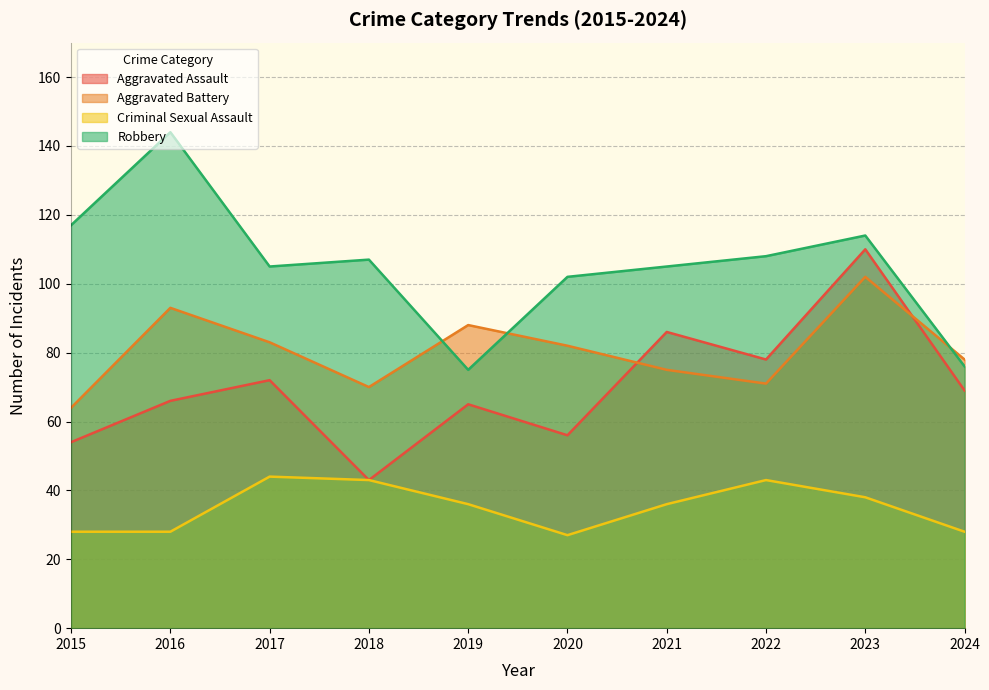

Does the chart display data point markers on the line(s)?

No